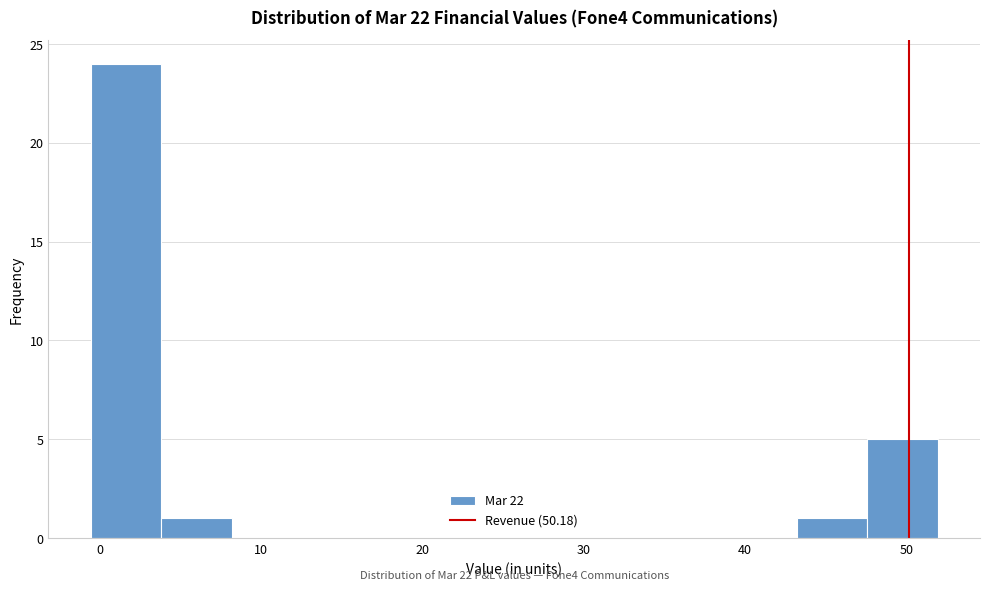

Over which range of the x-axis is the bar tallest?

-1 to 4